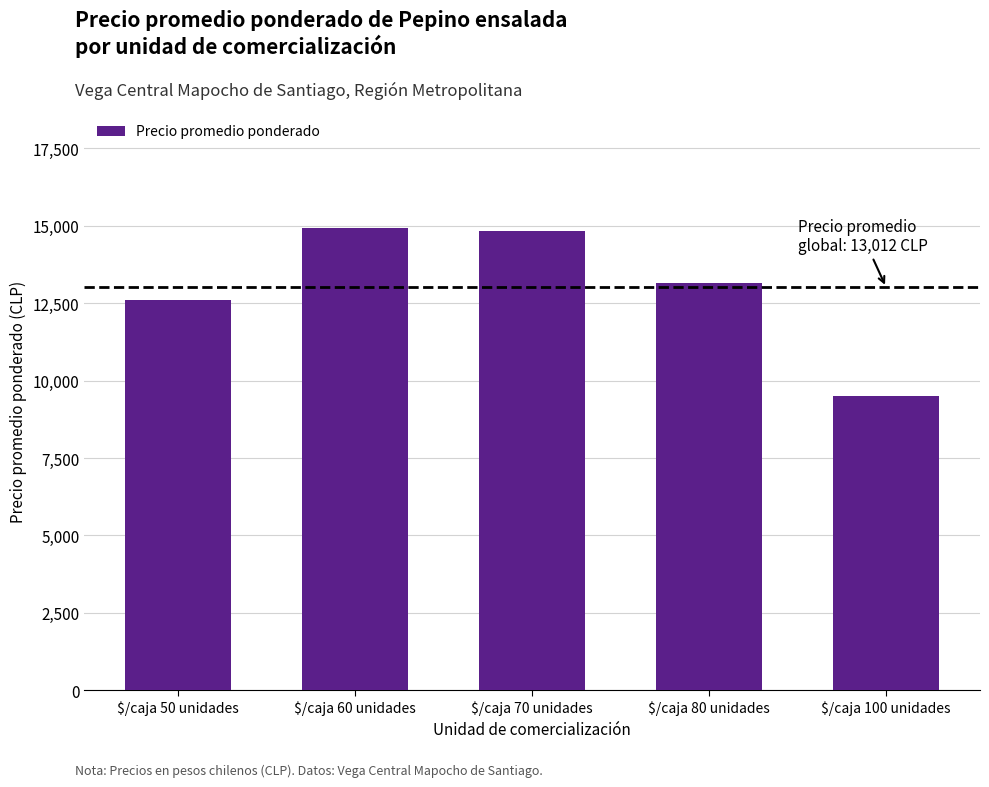

What is the value of the 2nd bar from the left?

14942